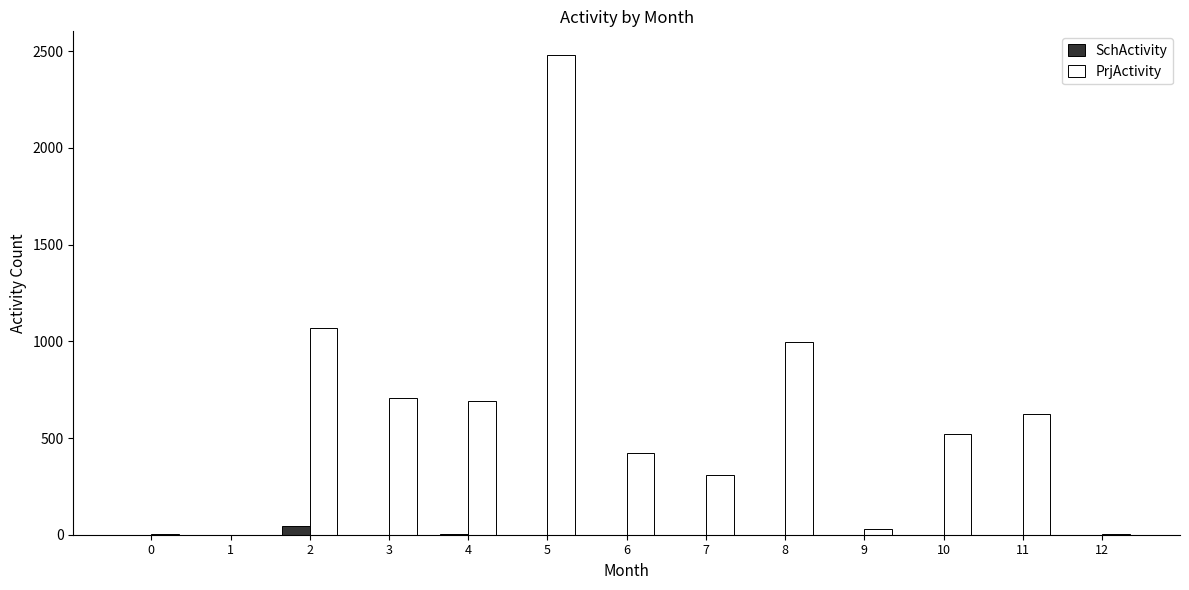

Are the bars grouped side by side (vs. stacked)?

Yes